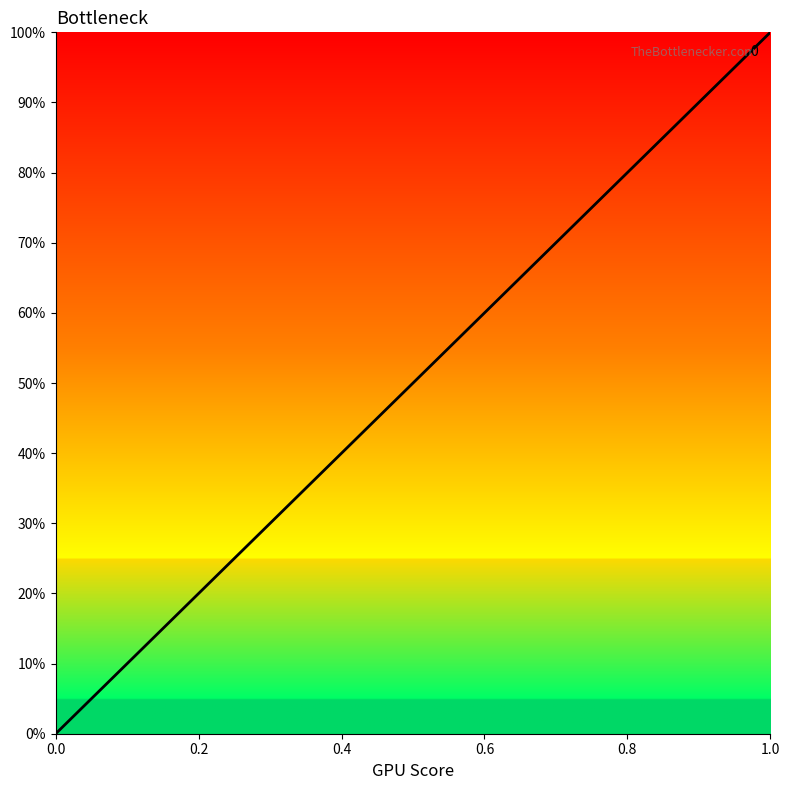

How many values are between 0 and 1?

2